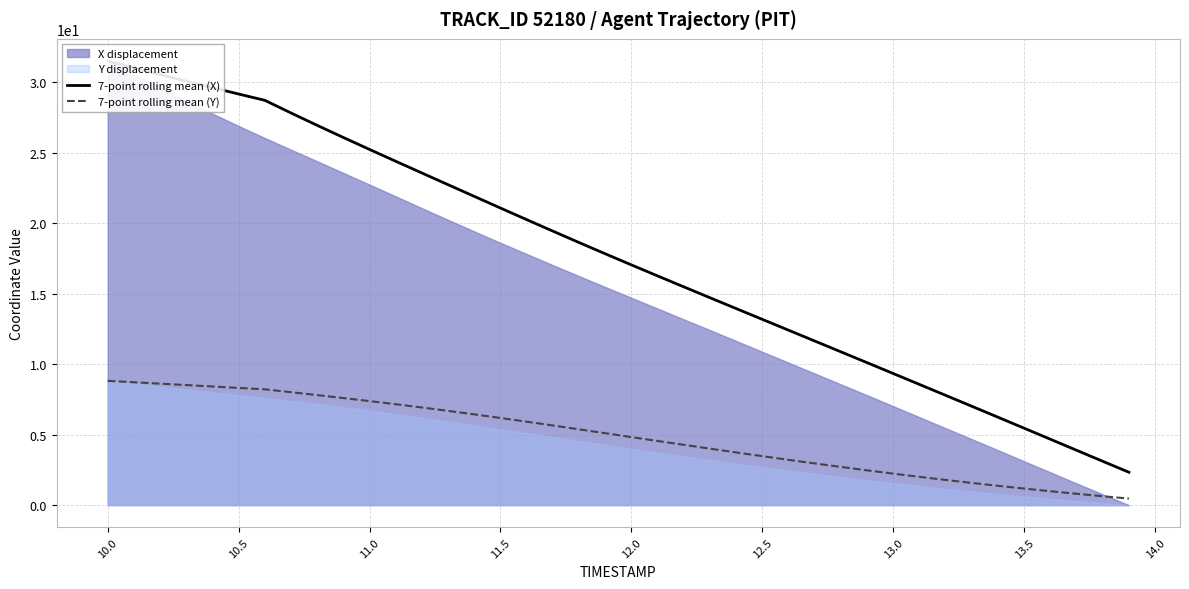

The 7-point rolling mean (Y) series shows 2.9 at 11.5. True or false?

False